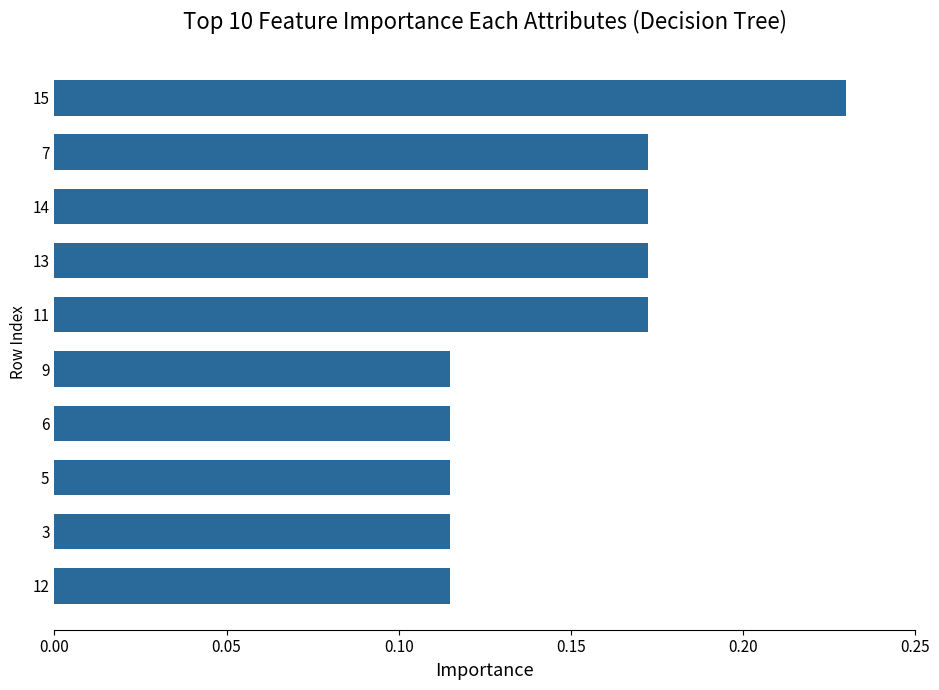

At which category does the chart reach its peak across all series?

15